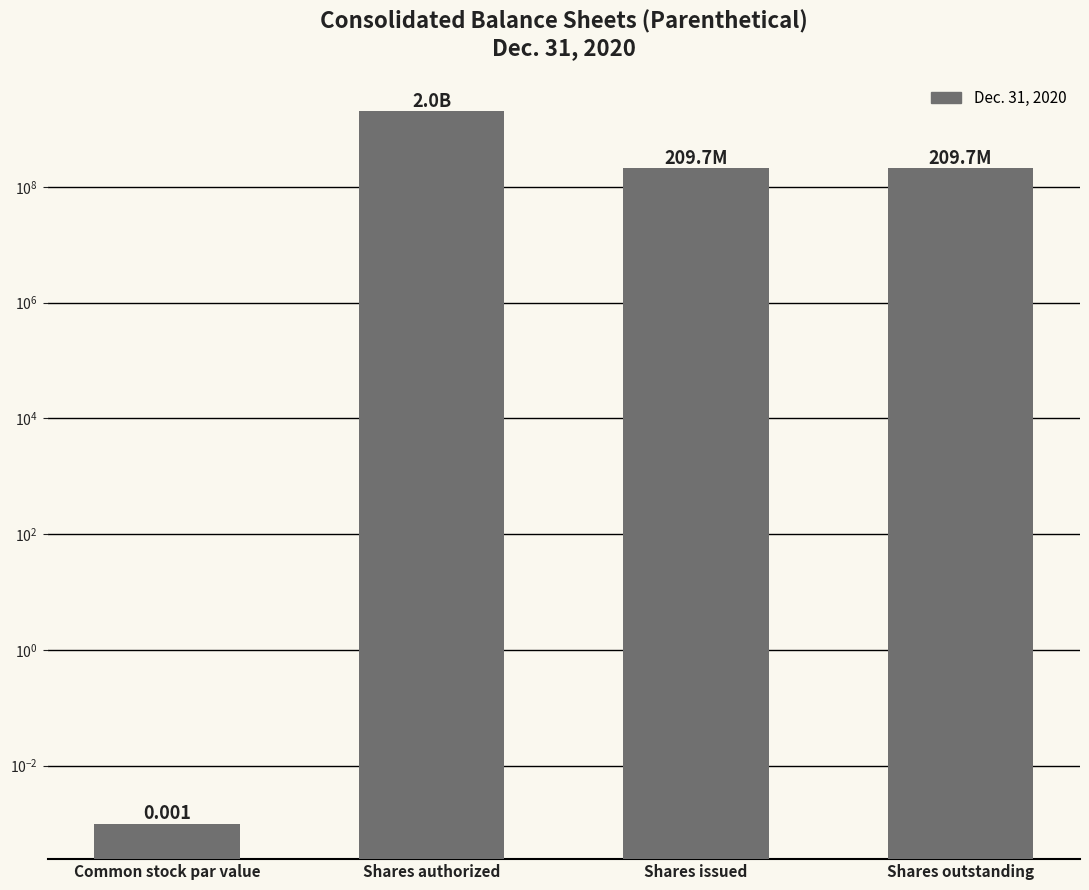

What is the maximum value shown in the chart?

2000000000.0